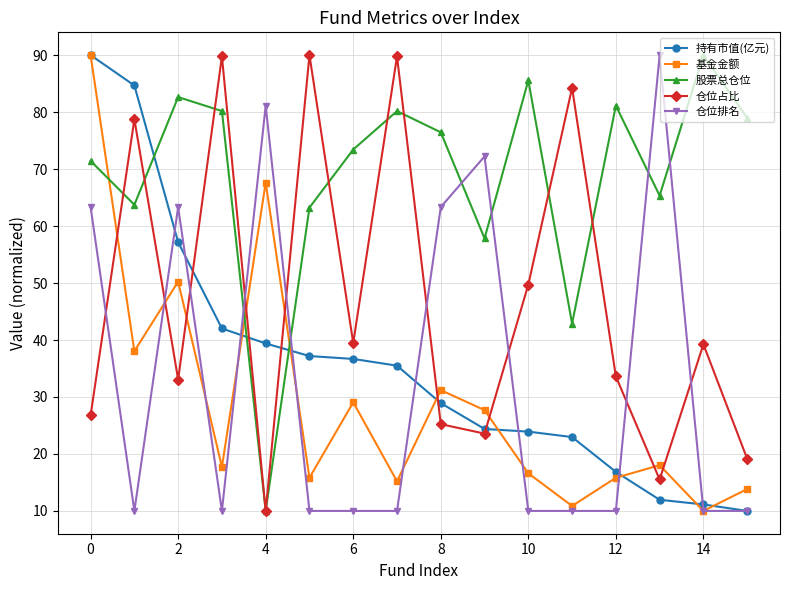

What is the maximum value for 持有市值(亿元)?

90.0